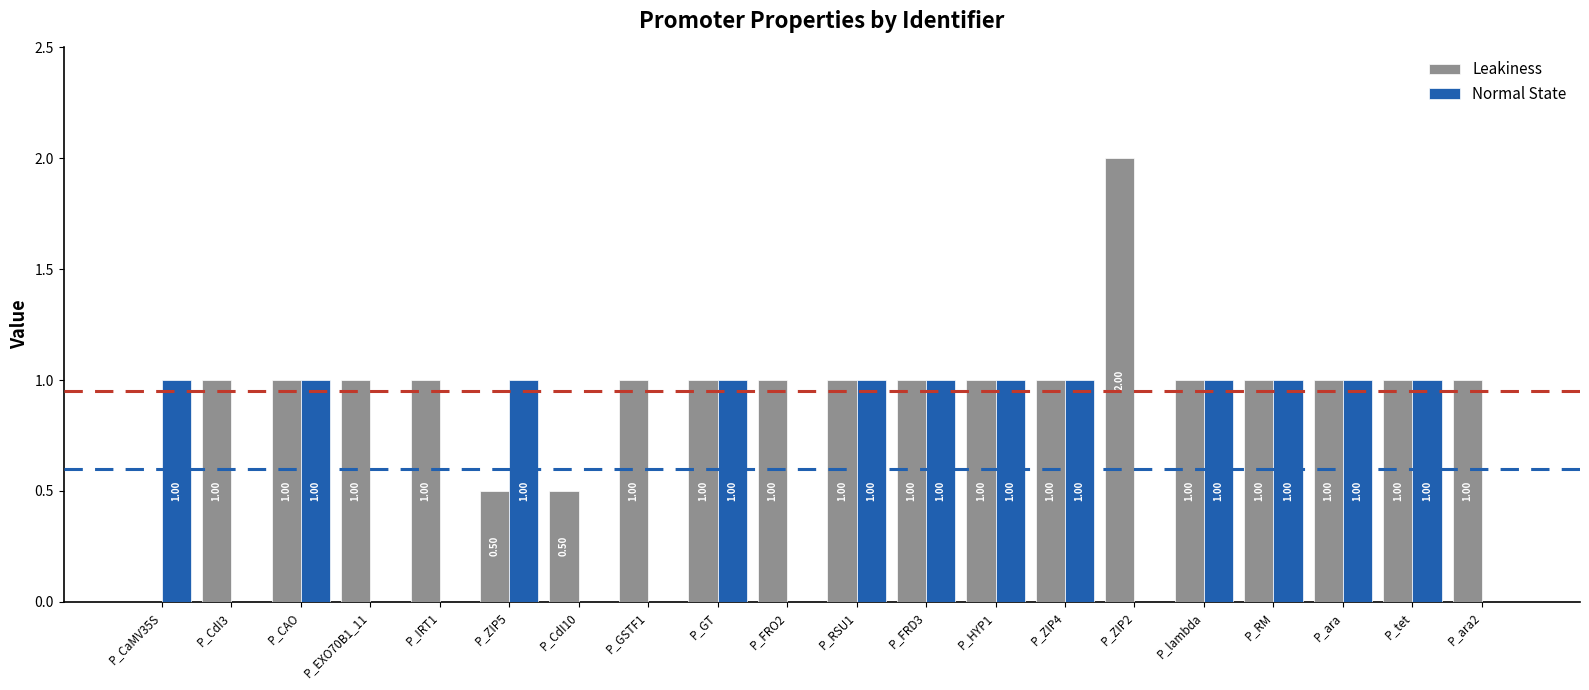

Which series has the largest total across all categories?

Leakiness